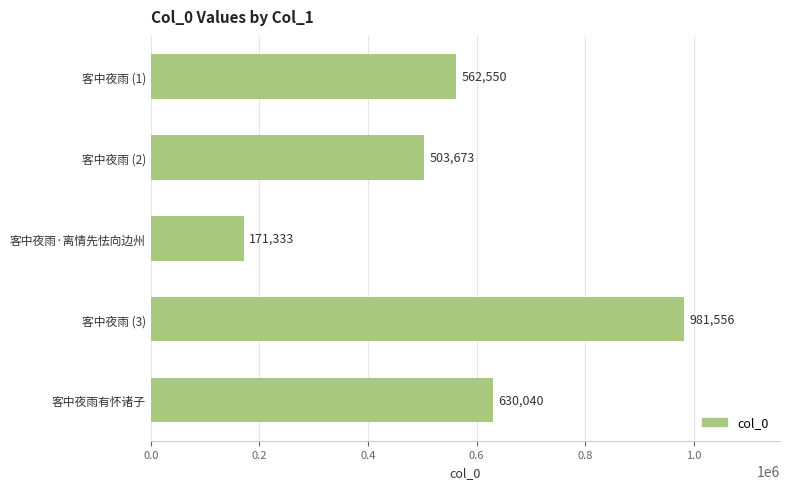

What is the average value?

569830